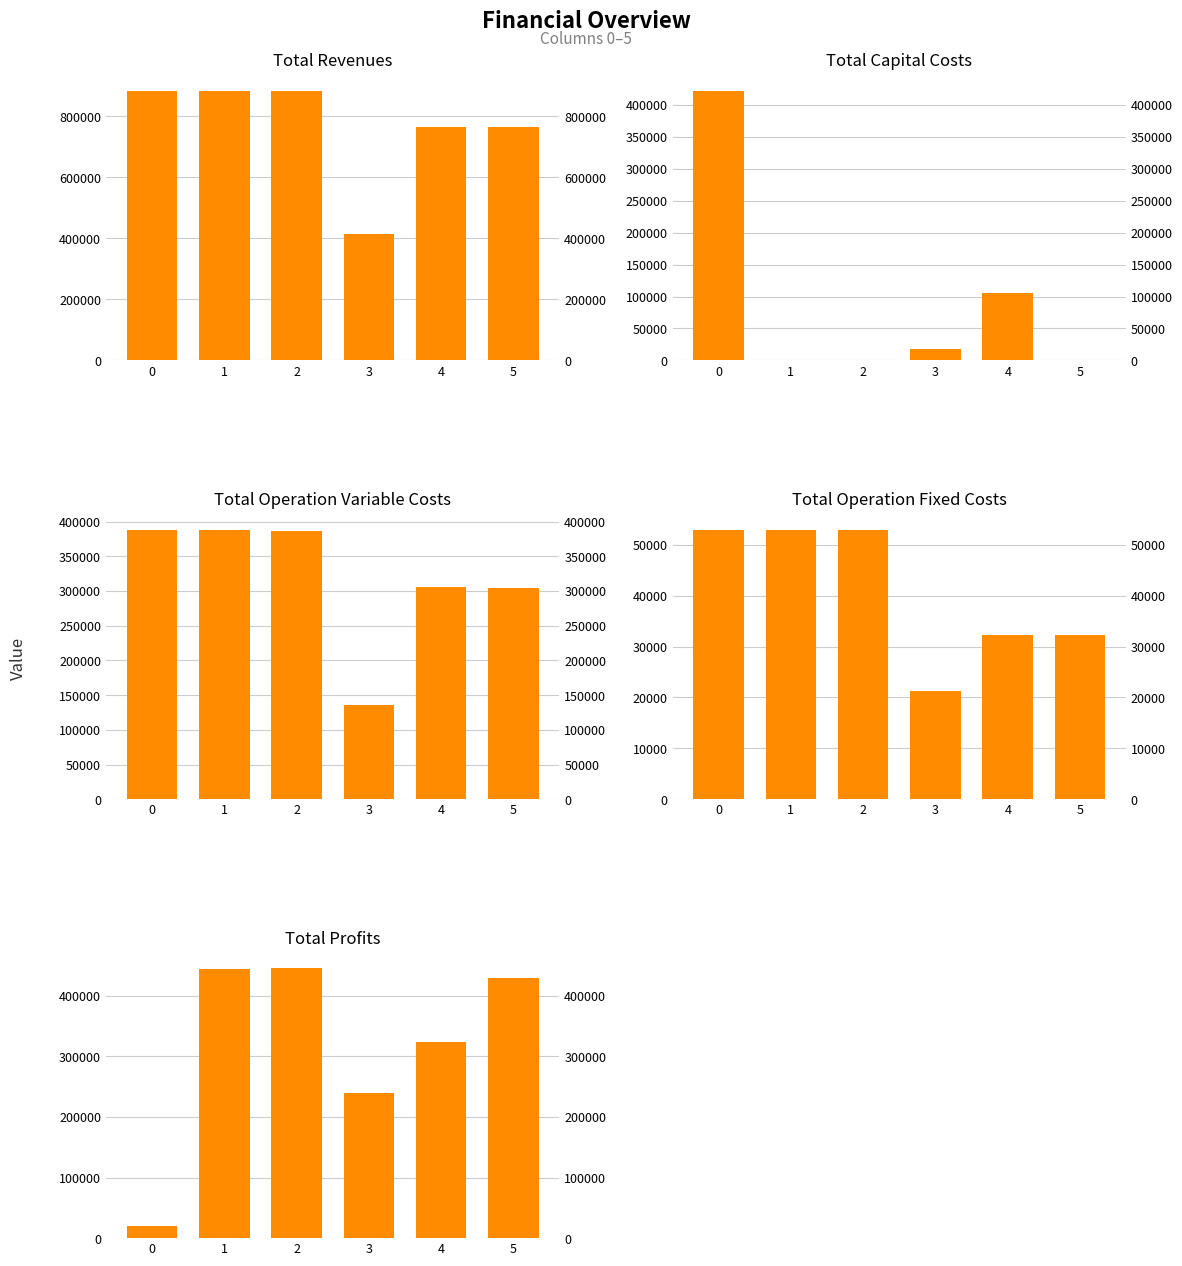

At how many categories does at least one series exceed 584331?

5